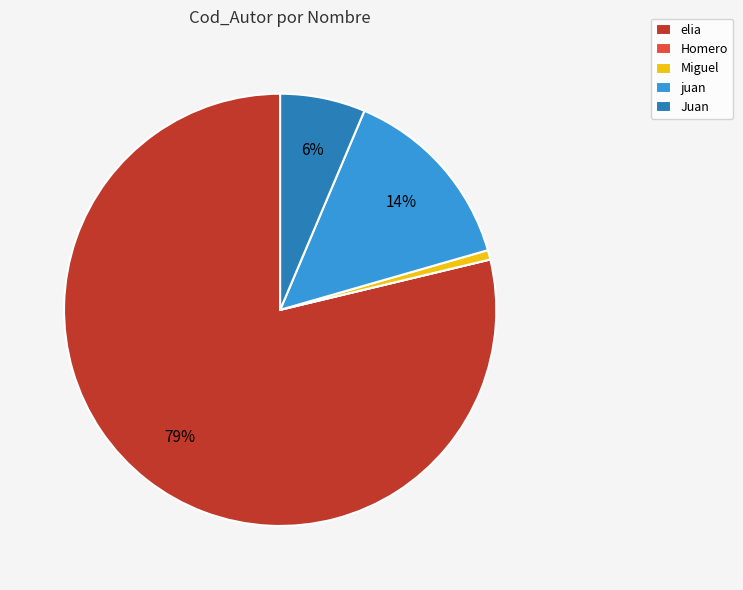

Which slice is the largest?

elia